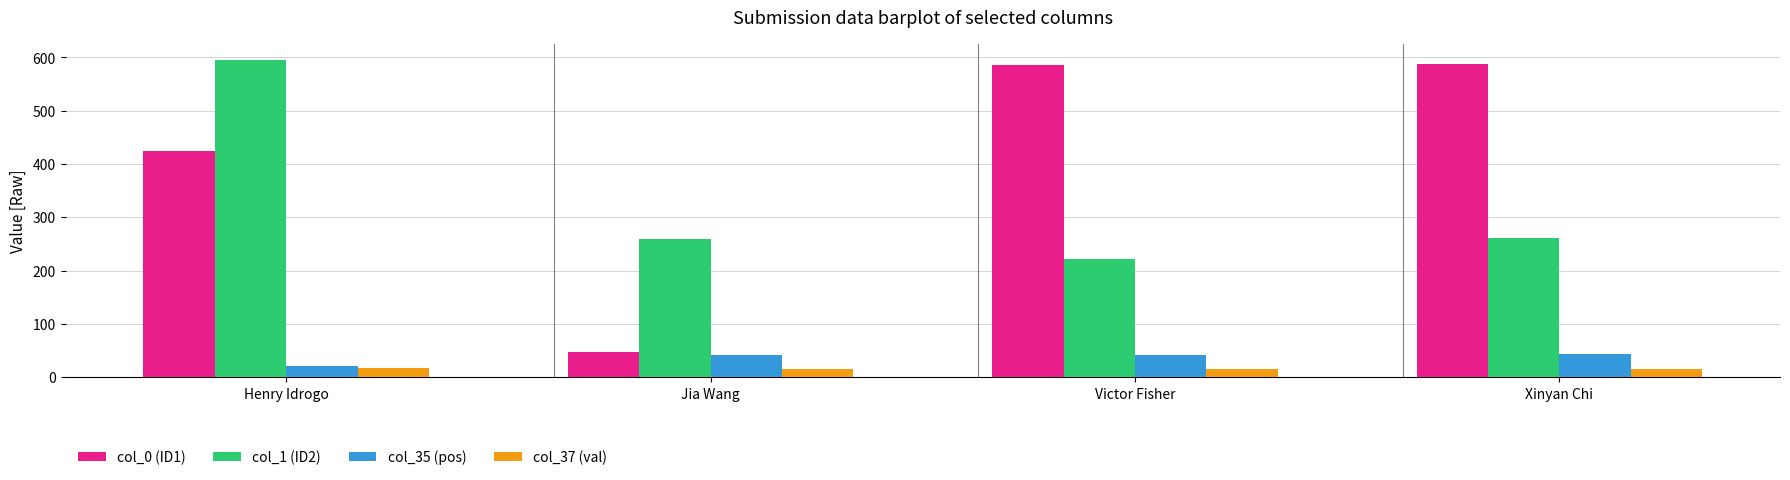

How many data points does each series have?

4